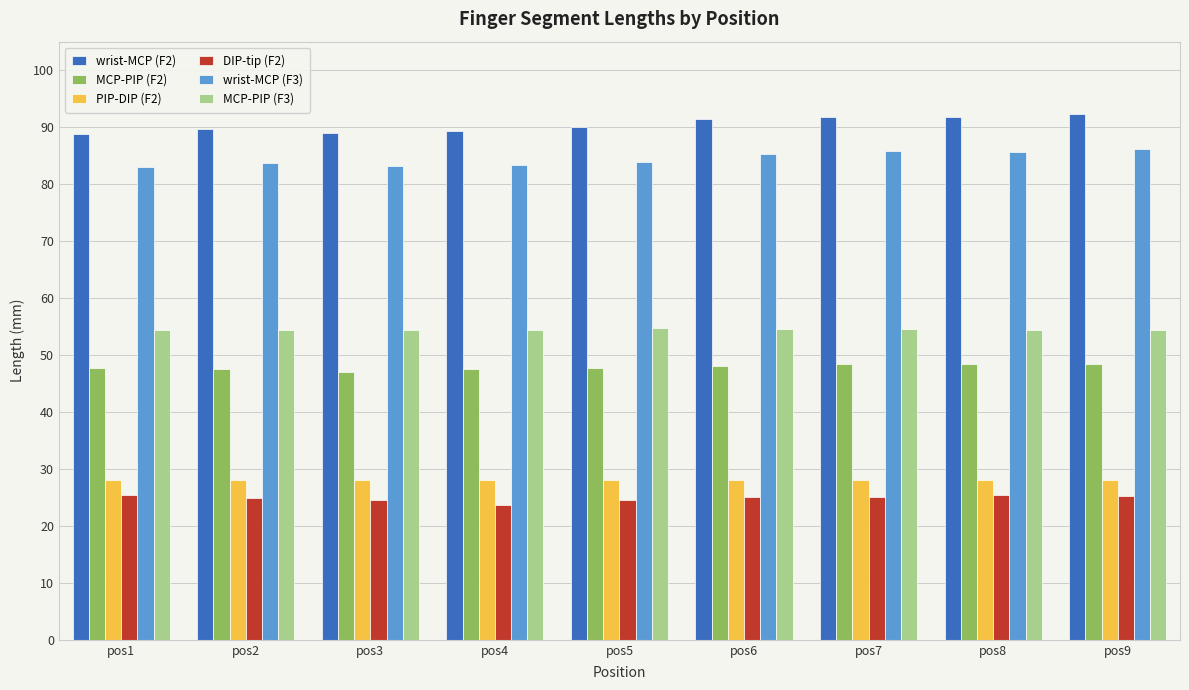

The value of wrist-MCP (F3) at pos7 is 33.7. True or false?

False